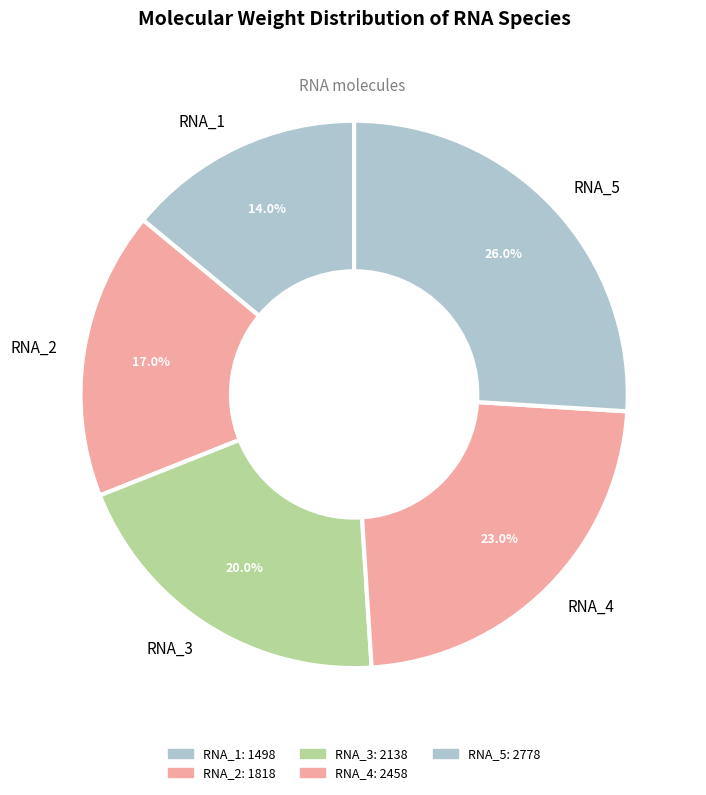

To the nearest percent, what percentage of the pie is RNA_4?

23%